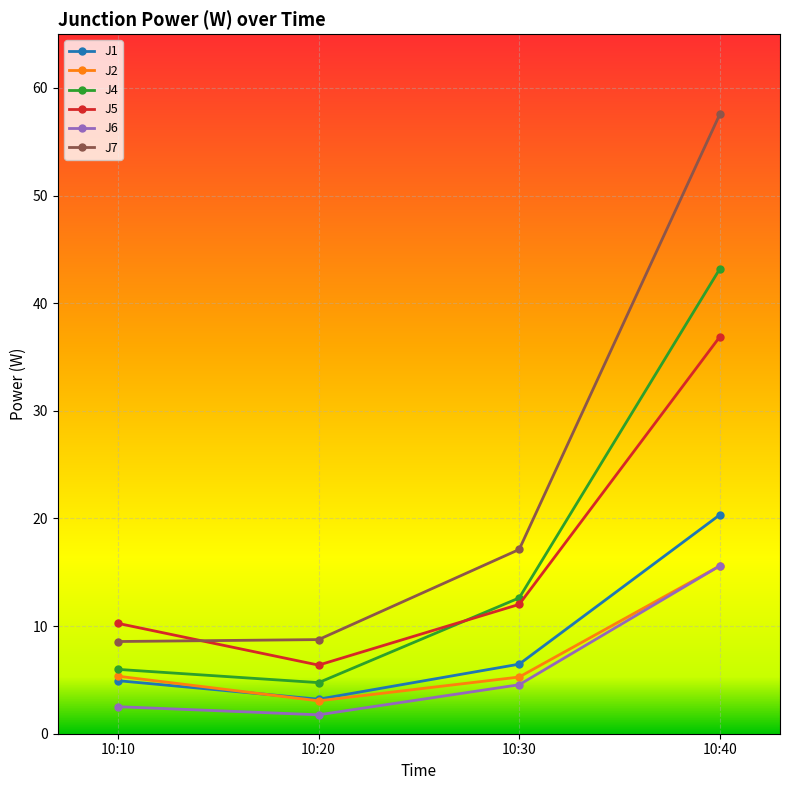

At which label is J1 closest to 11?

10:30